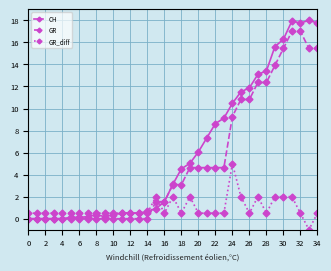

Which series has the largest total across all categories?

CH